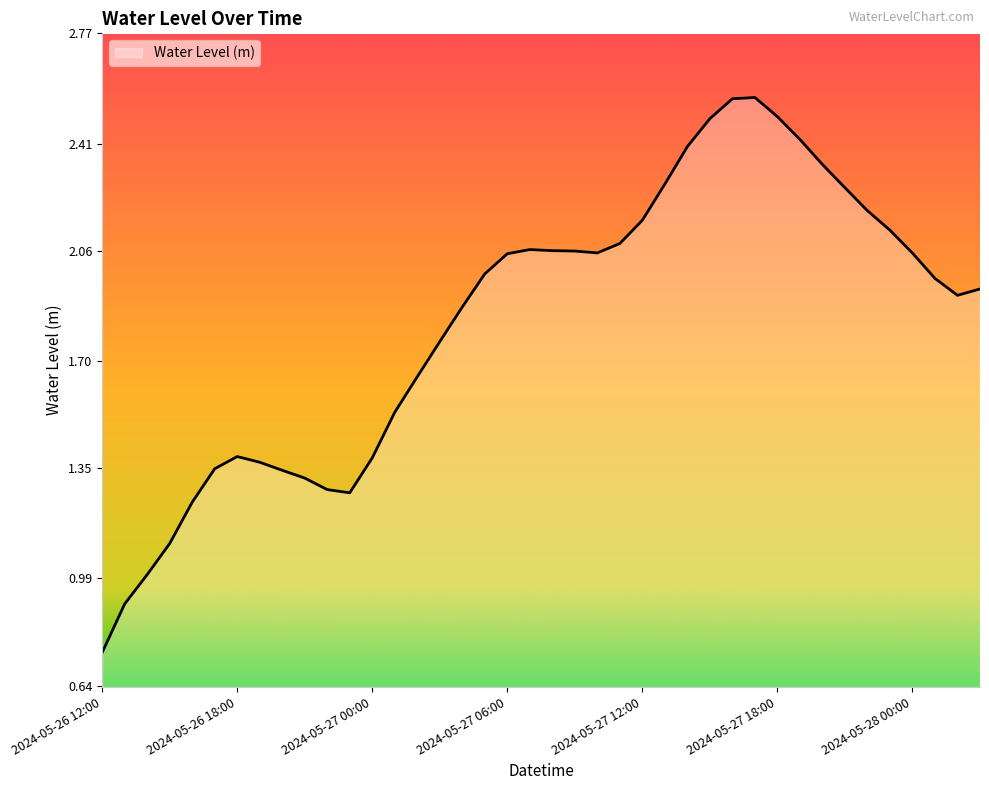

Count the number of categories in the chart.

40